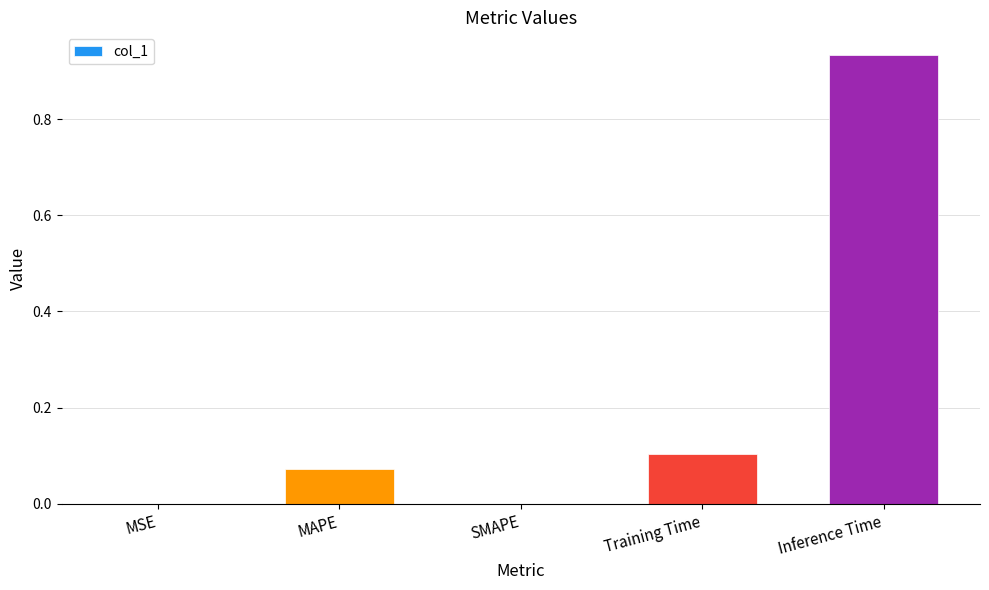

The chart shows a value of 0.1 at MAPE. True or false?

True